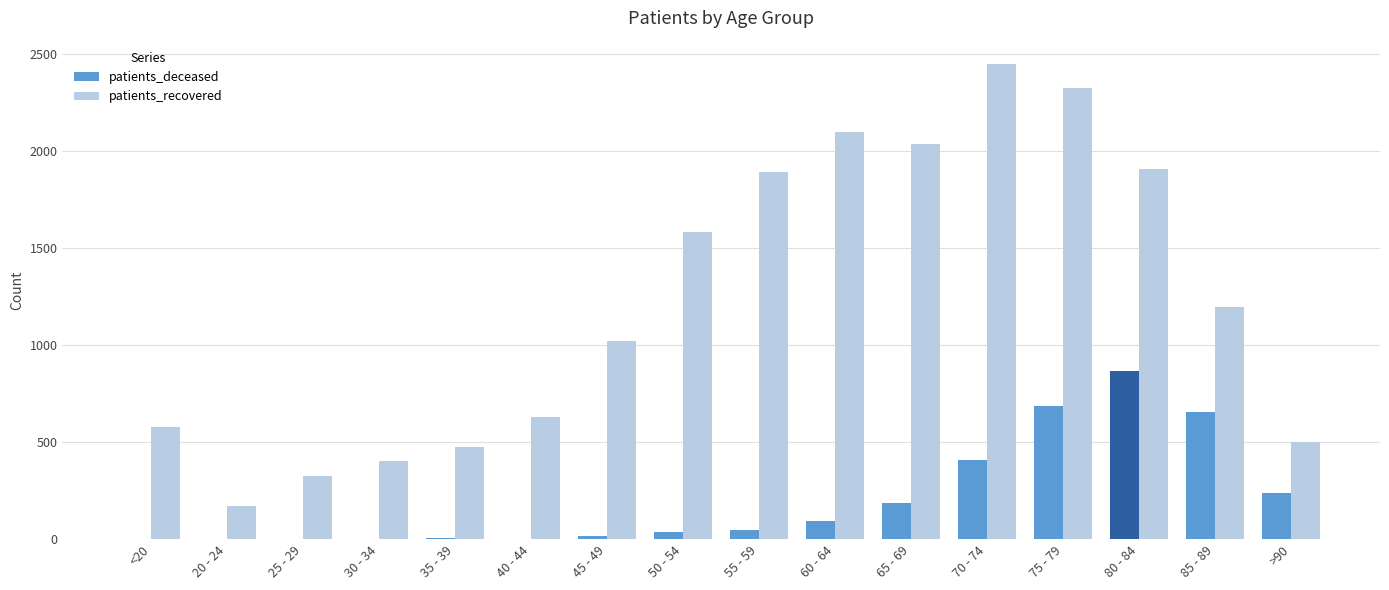

Is the value of patients_recovered at 60 - 64 greater than the value of patients_deceased at 85 - 89?

Yes